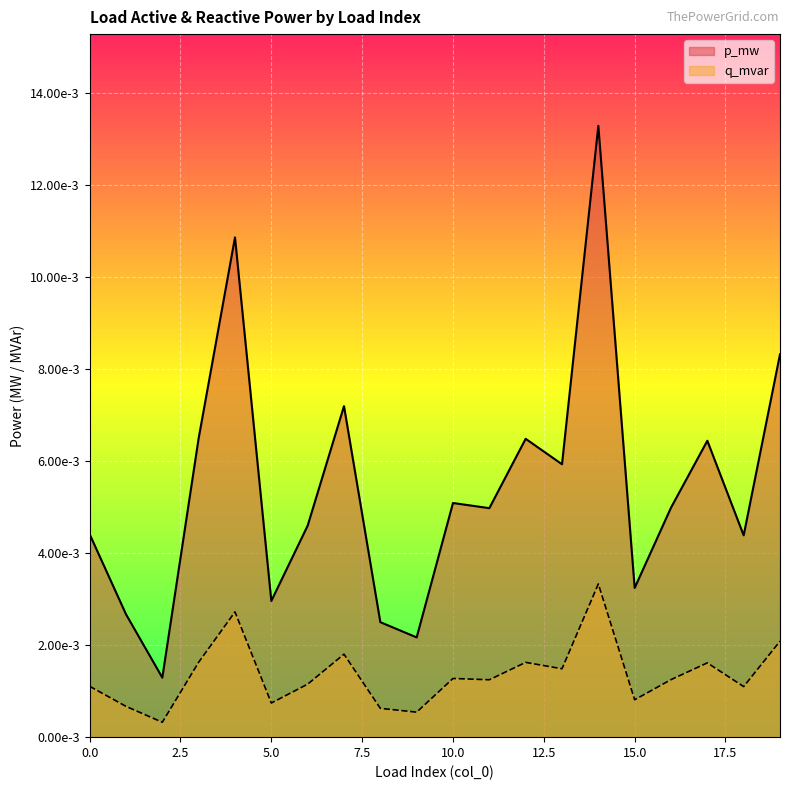

What are all the series names shown in the legend?

p_mw, q_mvar